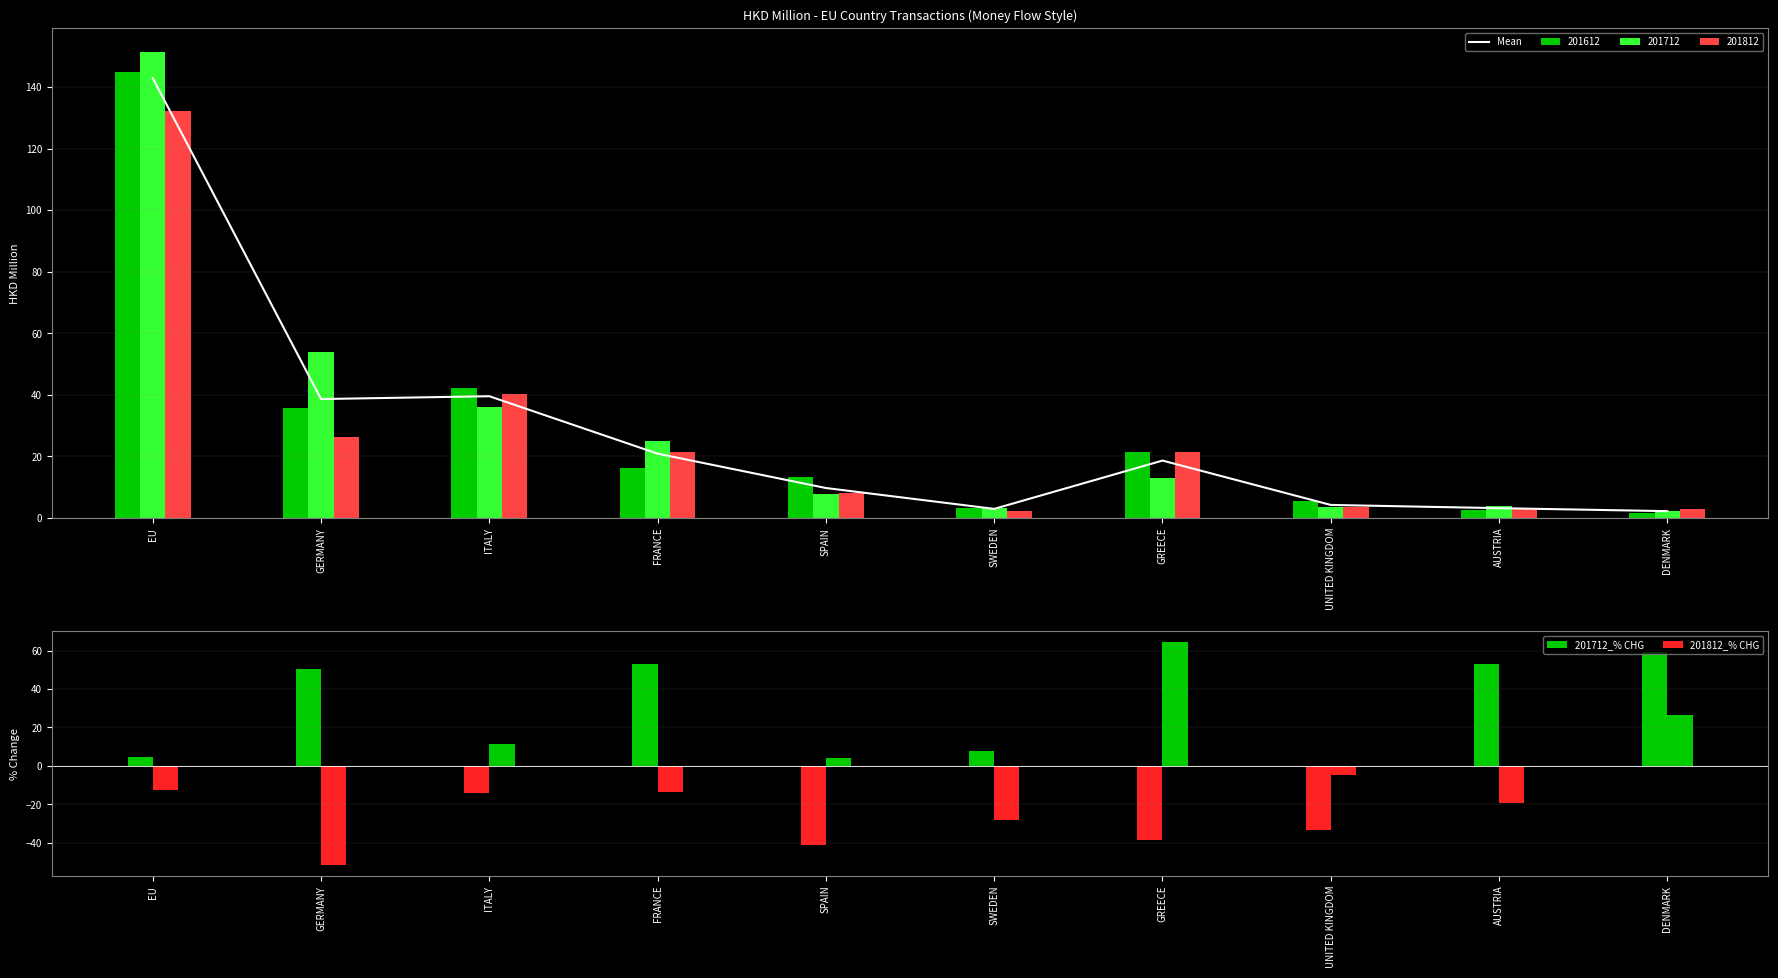

List the series in order of their peak value, highest first.

Mean, 201812_% CHG, 201712_% CHG